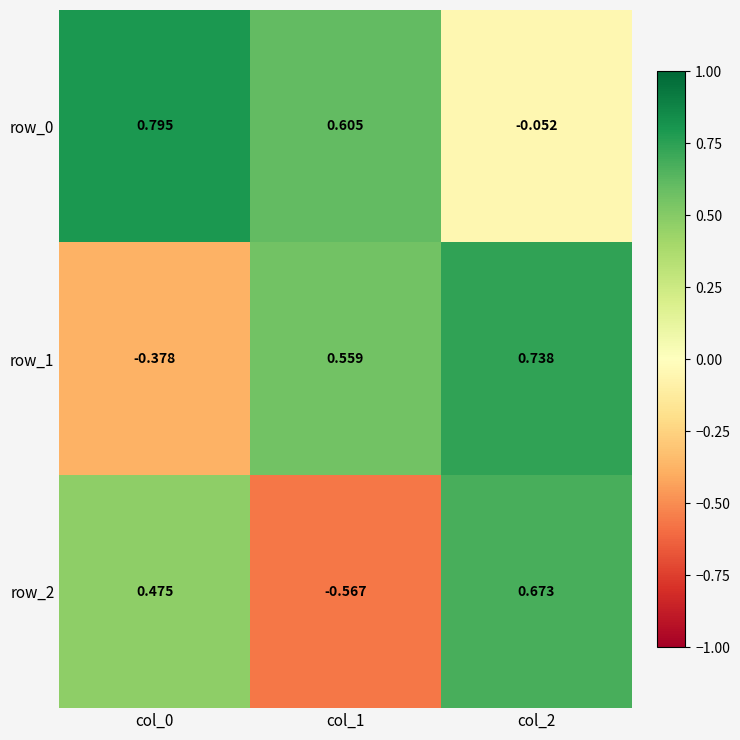

Which category has the lowest value in the row_2 series?

col_1